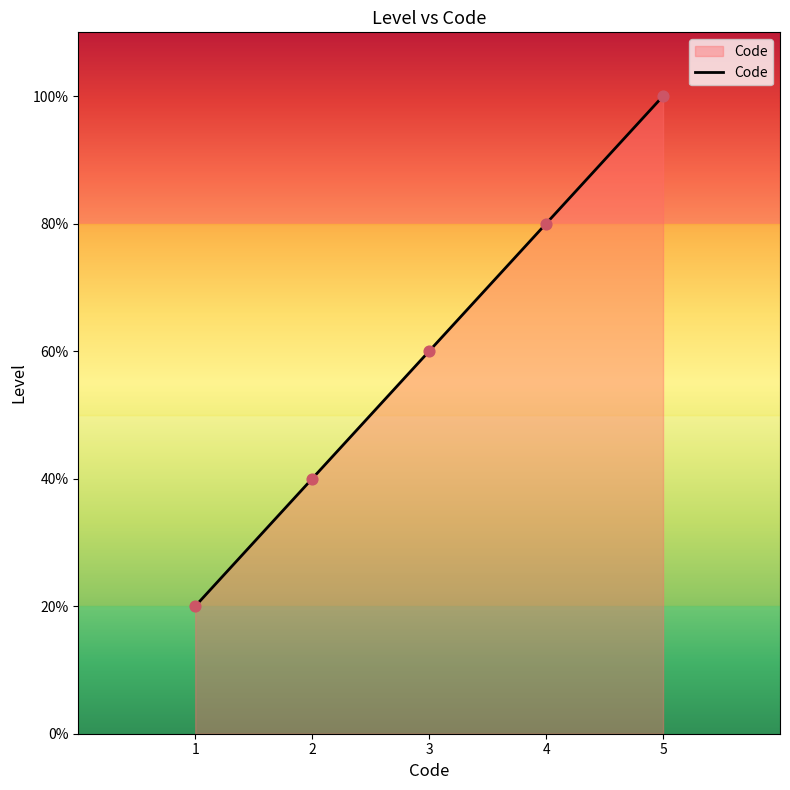

What is the ratio of the value at 3 to the value at 2?

1.5